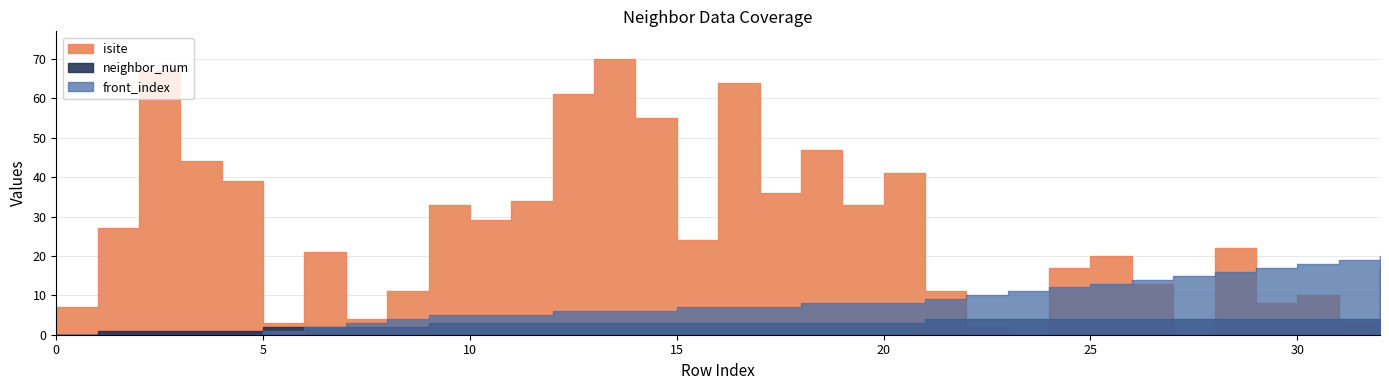

How many lines are shown in the chart?

3